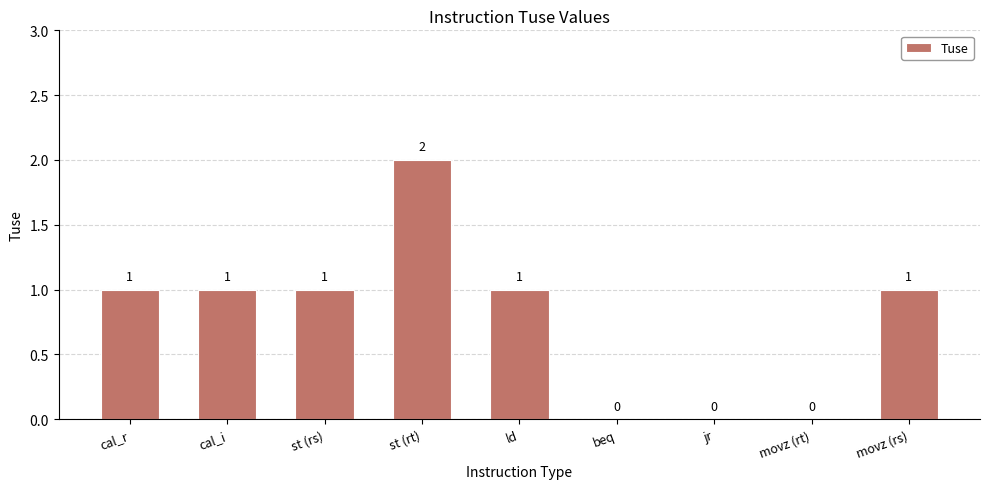

Between beq and st (rt), which is larger?

st (rt)